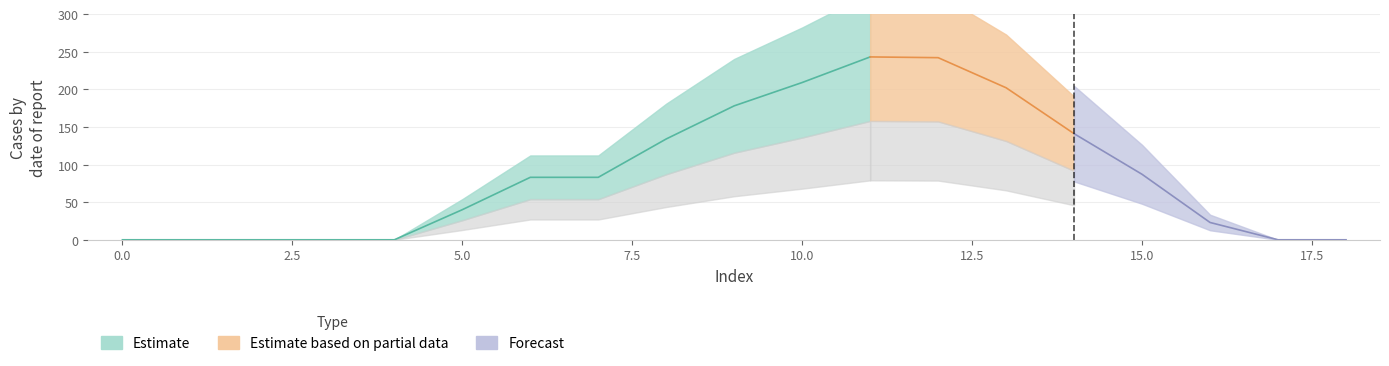

The chart shows a value of 96 at 10. True or false?

False